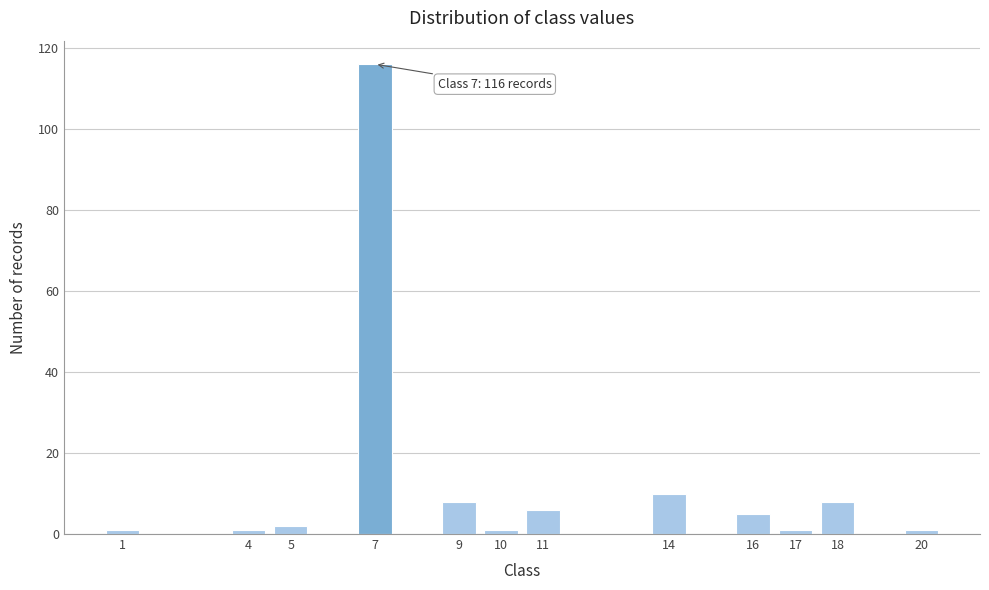

Reading left to right, list all the values displayed in this chart.

1=1	4=1	5=2	7=116	9=8	10=1	11=6	14=10	16=5	17=1	18=8	20=1